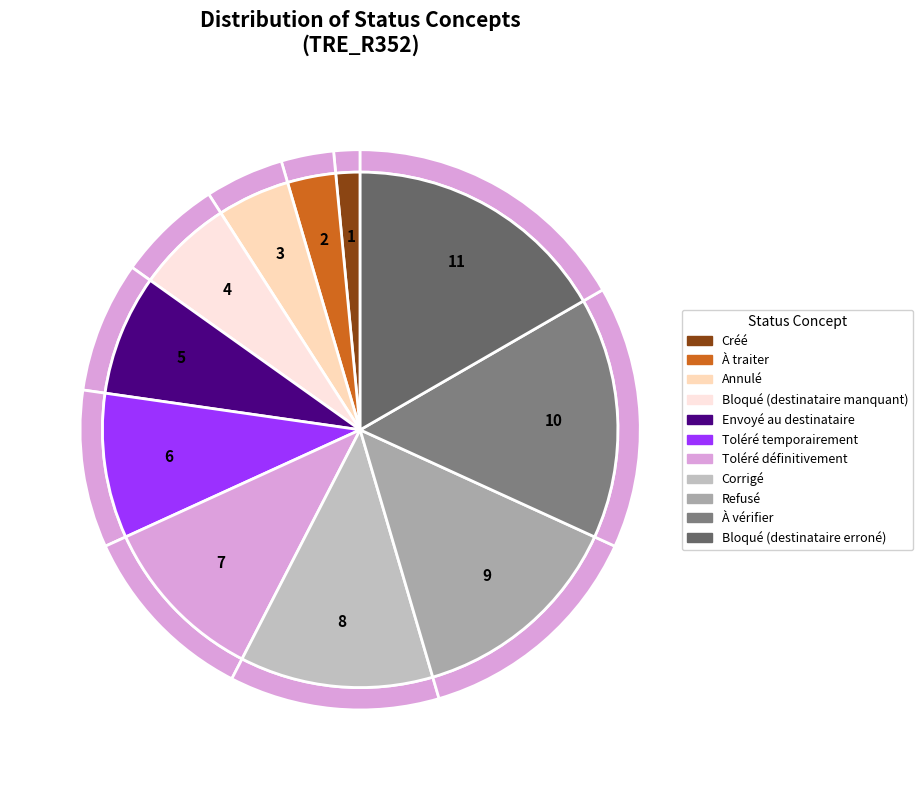

Which has a higher value, Corrigé or Envoyé au destinataire?

Corrigé